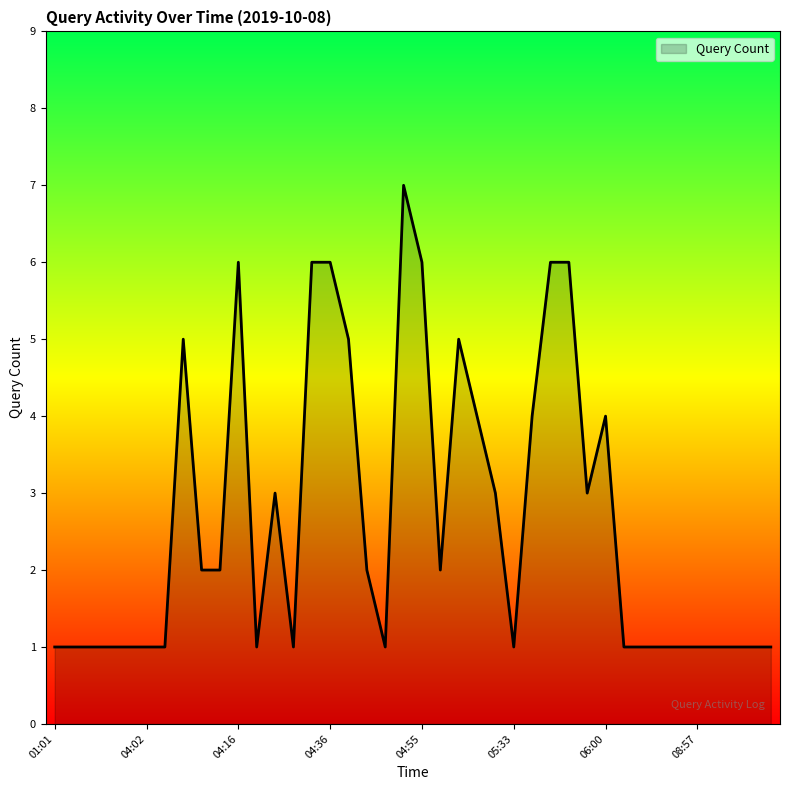

How many distinct data groups are displayed?

1